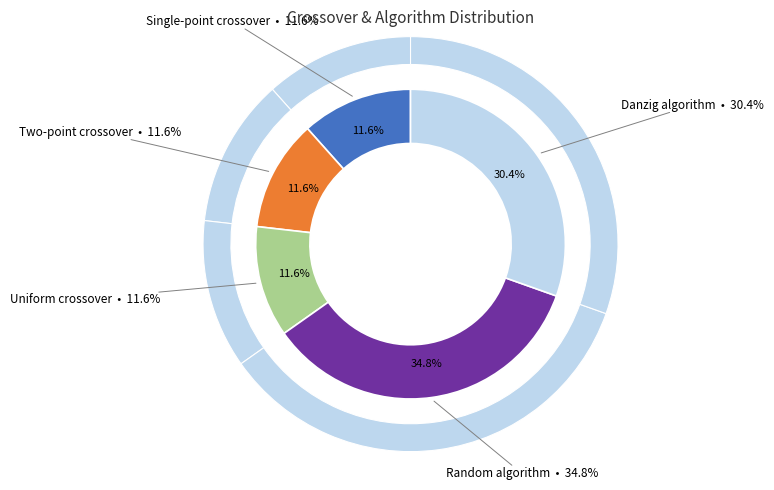

Does any single category account for the majority?

No